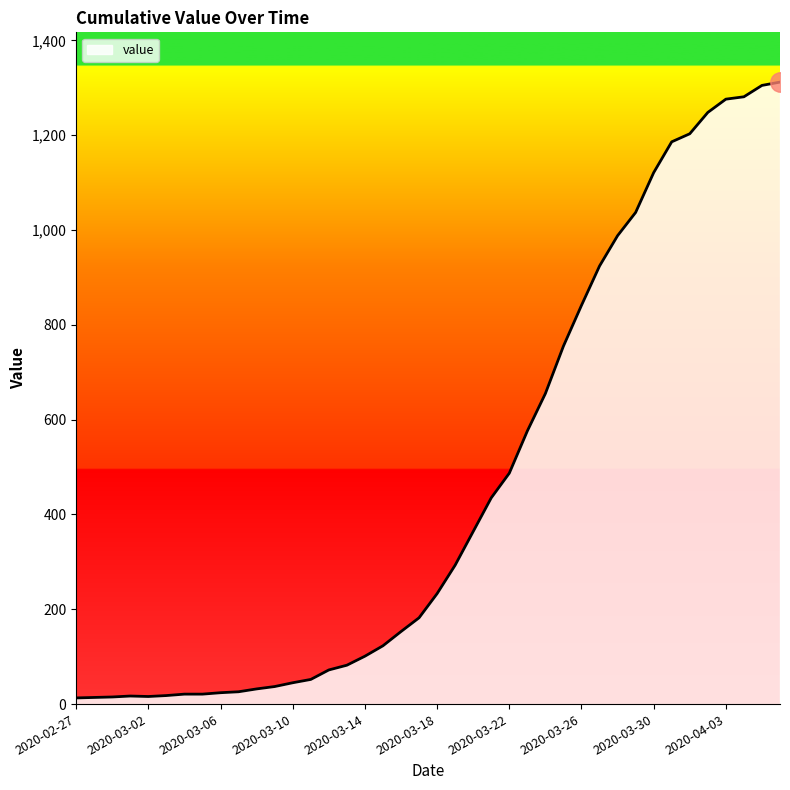

What is the difference between the maximum and minimum values?

1299